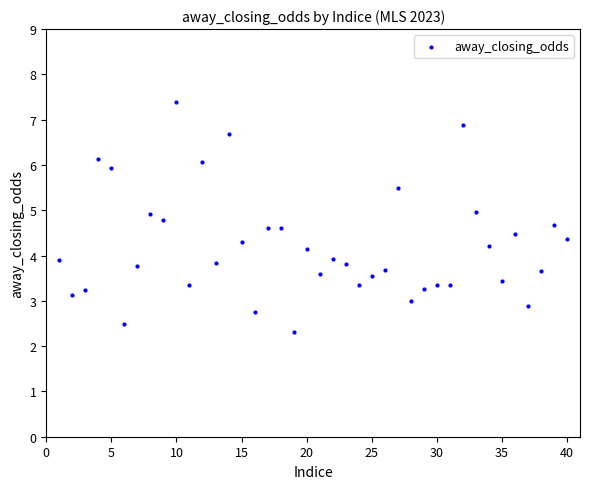

What is the range of X values (max minus min)?

39.0